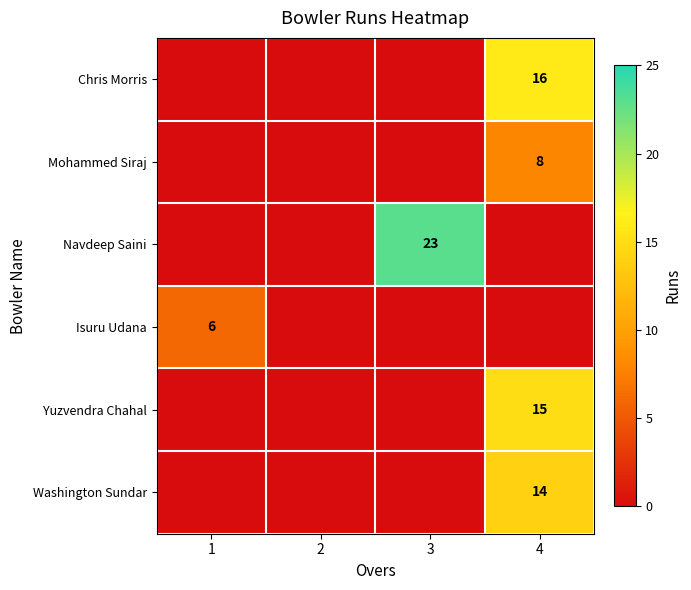

The value of Mohammed Siraj at 4 is 8. True or false?

True